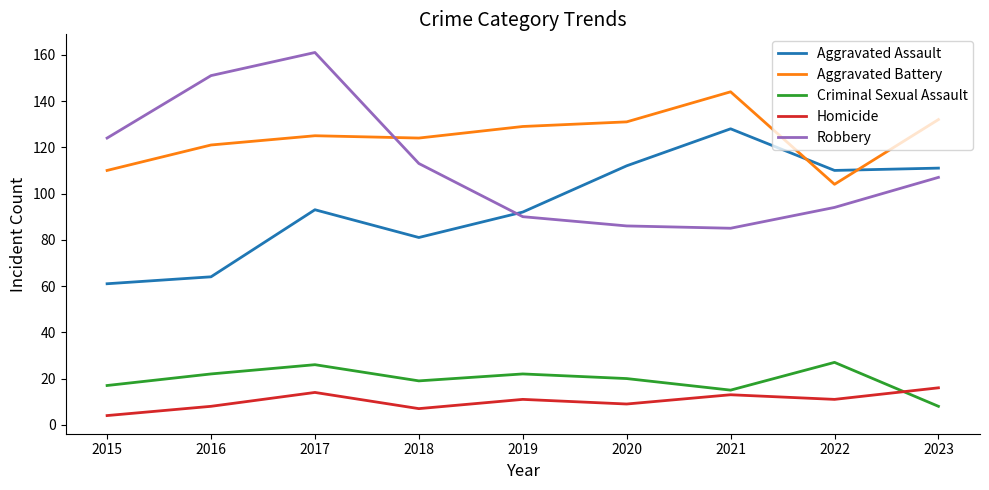

Reading left to right, transcribe all the data shown in this chart.

Aggravated Assault: 2015=61	2016=64	2017=93	2018=81	2019=92	2020=112	2021=128	2022=110	2023=111
Aggravated Battery: 2015=110	2016=121	2017=125	2018=124	2019=129	2020=131	2021=144	2022=104	2023=132
Criminal Sexual Assault: 2015=17	2016=22	2017=26	2018=19	2019=22	2020=20	2021=15	2022=27	2023=8
Homicide: 2015=4	2016=8	2017=14	2018=7	2019=11	2020=9	2021=13	2022=11	2023=16
Robbery: 2015=124	2016=151	2017=161	2018=113	2019=90	2020=86	2021=85	2022=94	2023=107